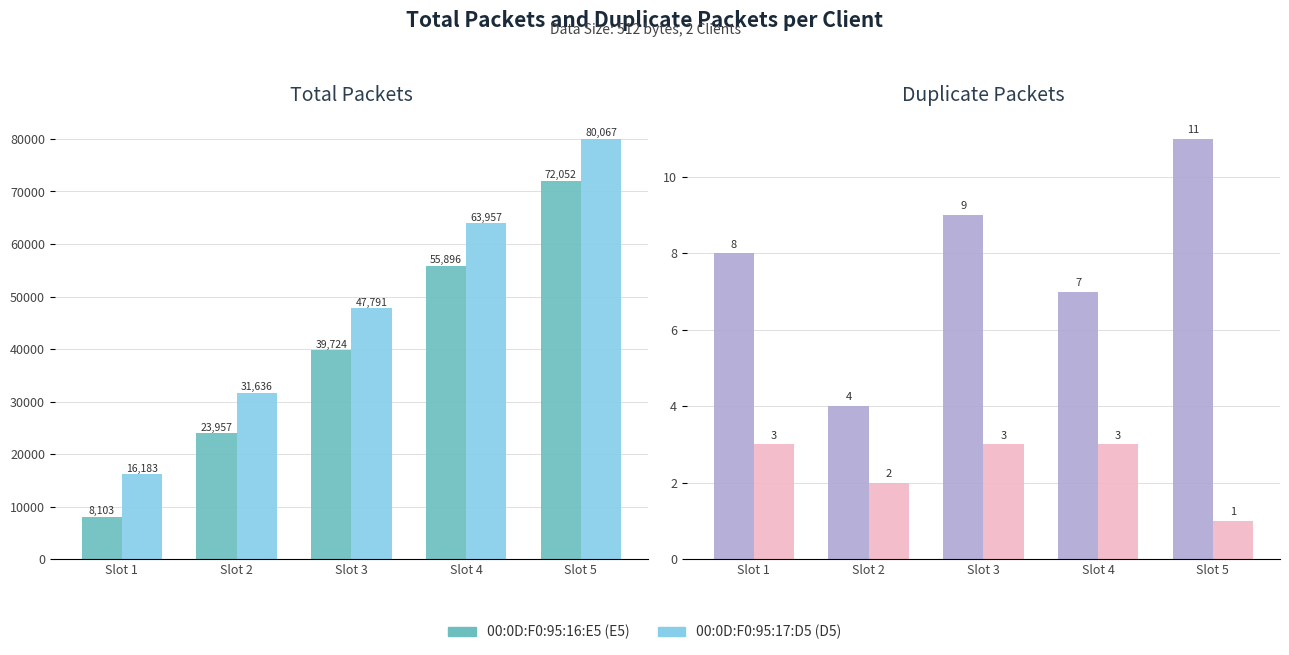

Rank the series by their average value, from lowest to highest.

00:0D:F0:95:17:D5, 00:0D:F0:95:16:E5